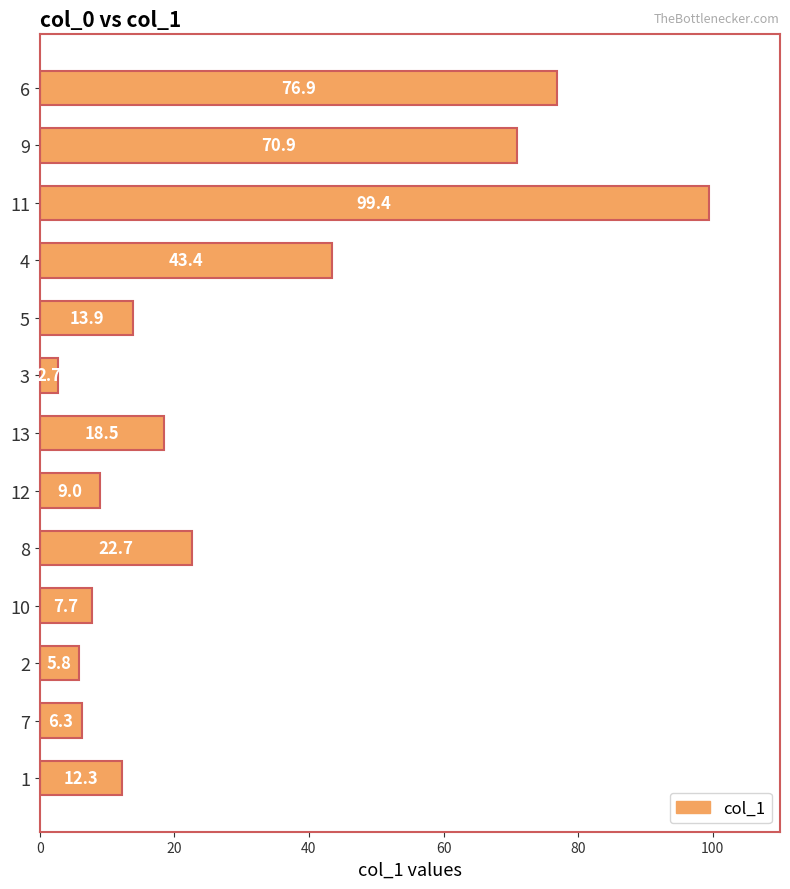

Rank the categories by value from lowest to highest.

3, 2, 7, 10, 12, 1, 5, 13, 8, 4, 9, 6, 11